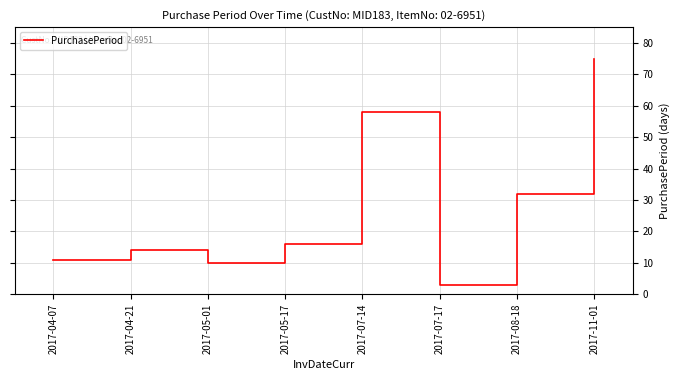

Count the number of data series in this chart.

1